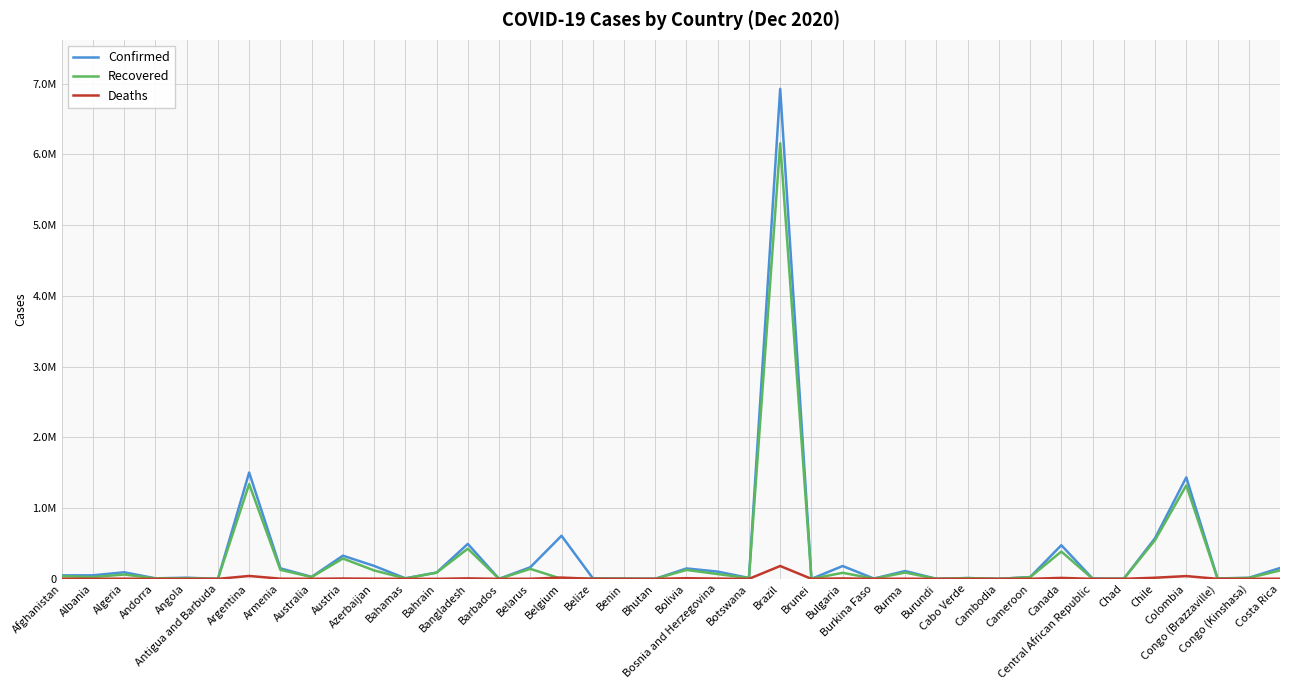

Rank the categories by Deaths value from lowest to highest.

Bhutan, Cambodia, Burundi, Brunei, Antigua and Barbuda, Barbados, Botswana, Benin, Central African Republic, Burkina Faso, Andorra, Congo (Brazzaville), Chad, Cabo Verde, Bahamas, Belize, Bahrain, Congo (Kinshasa), Angola, Cameroon, Australia, Albania, Belarus, Costa Rica, Afghanistan, Azerbaijan, Burma, Armenia, Algeria, Bosnia and Herzegovina, Austria, Bulgaria, Bangladesh, Bolivia, Canada, Chile, Belgium, Colombia, Argentina, Brazil